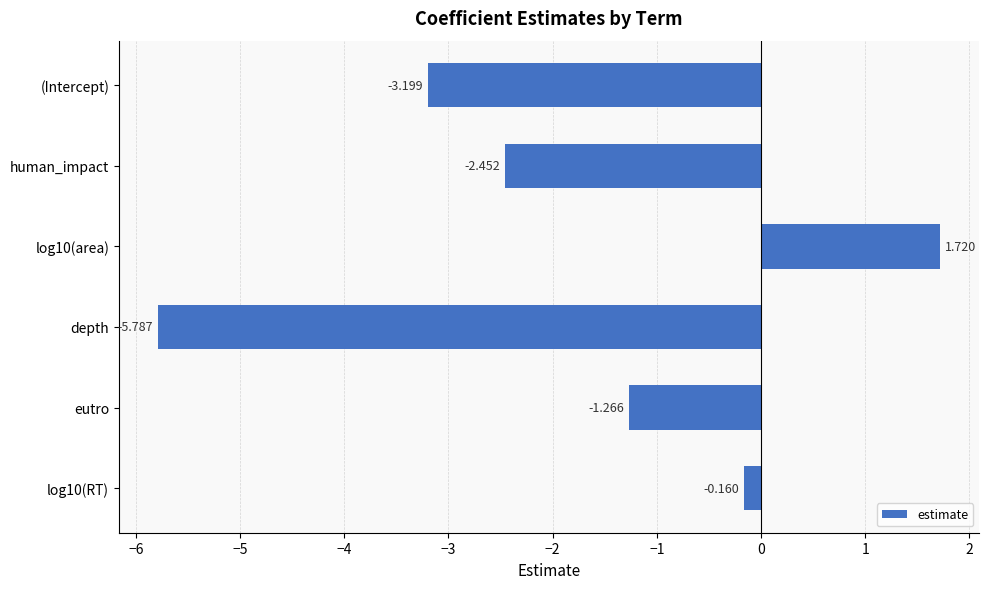

Where is the data nearest to the value -2?

human_impact